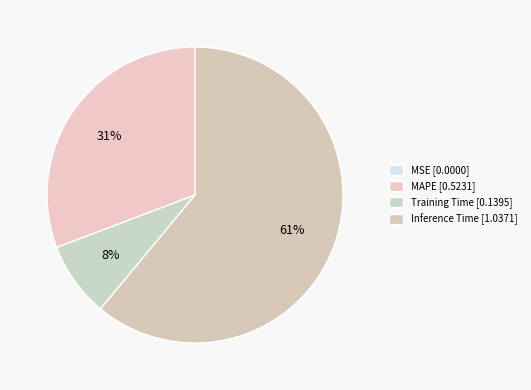

Which slice represents more than half of the pie?

Inference Time